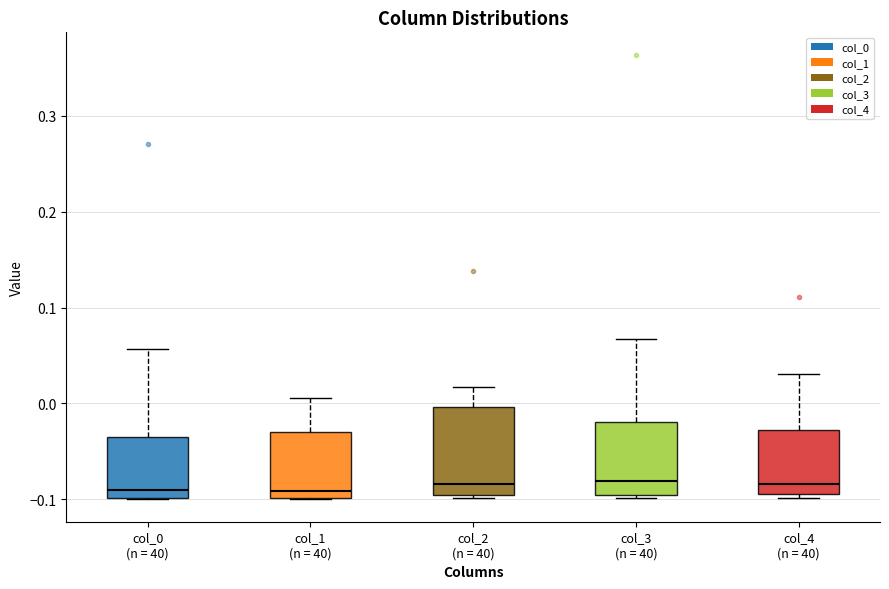

Reading left to right, read every box against the y-axis: the position of its median line, the range the box covers, and the ends of its whiskers. The values are not printed on the chart, so give them approximately, as read against the axis.

col_0 (n = 40): median -0.09, box -0.10 to -0.03, whiskers -0.10 to 0.06
col_1 (n = 40): median -0.09, box -0.10 to -0.03, whiskers -0.10 to 0.01
col_2 (n = 40): median -0.08, box -0.10 to 0.00, whiskers -0.10 (just below the box's lower edge) to 0.02
col_3 (n = 40): median -0.08, box -0.10 to -0.02, whiskers -0.10 (just below the box's lower edge) to 0.07
col_4 (n = 40): median -0.08, box -0.09 to -0.03, whiskers -0.10 to 0.03